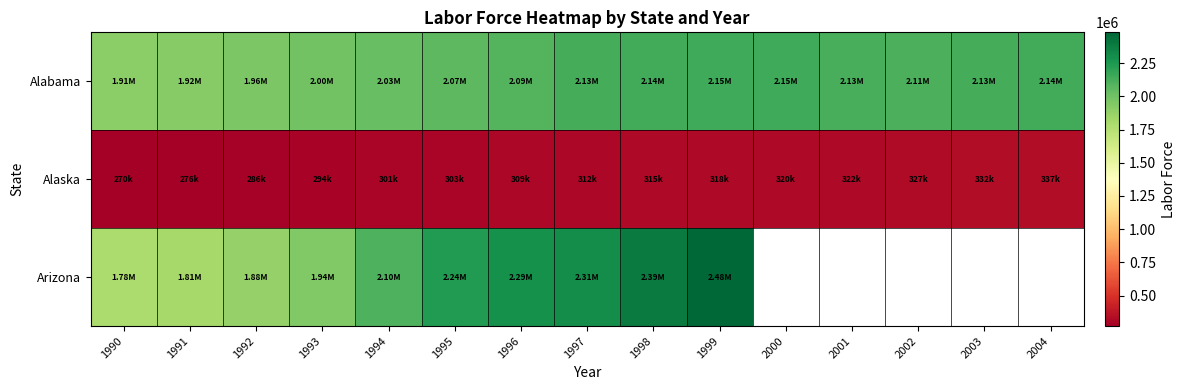

Is it true that Arizona equals 2389885.3 at 1998?

True